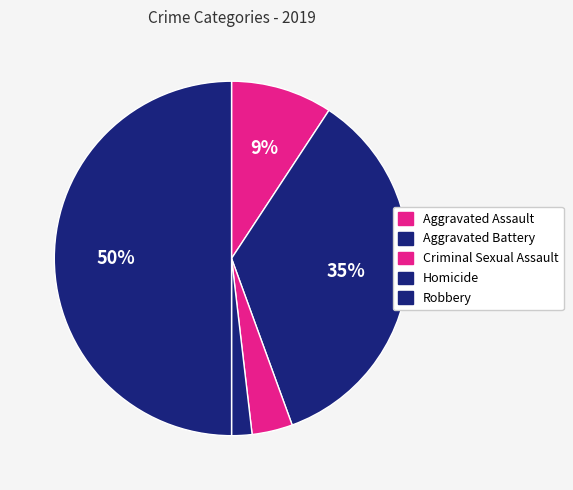

Which category has the biggest portion of the pie?

Robbery